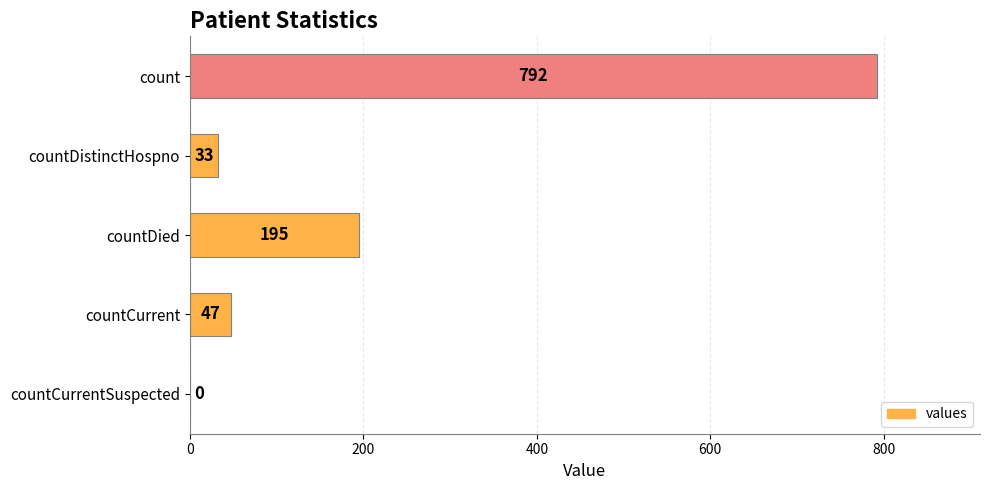

How many values are above zero?

4